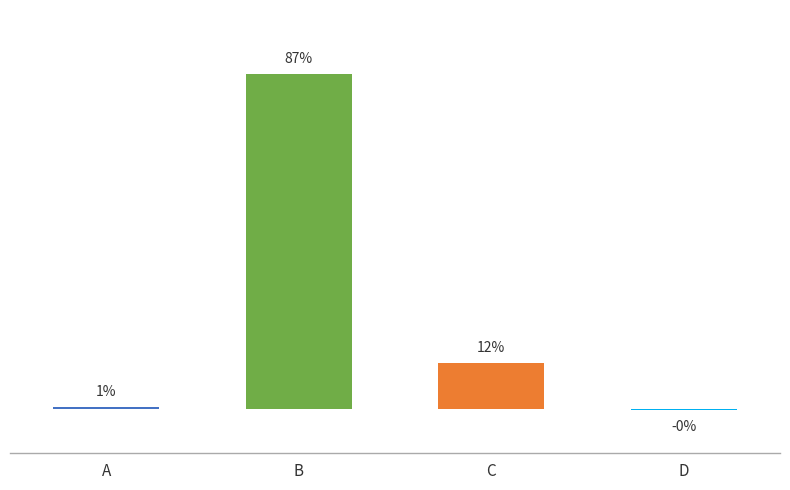

Are the bars horizontal?

No